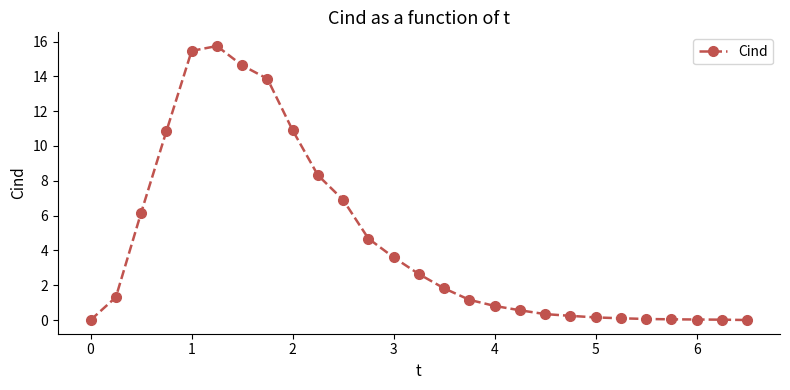

What is the difference between the maximum and second lowest values?

15.7